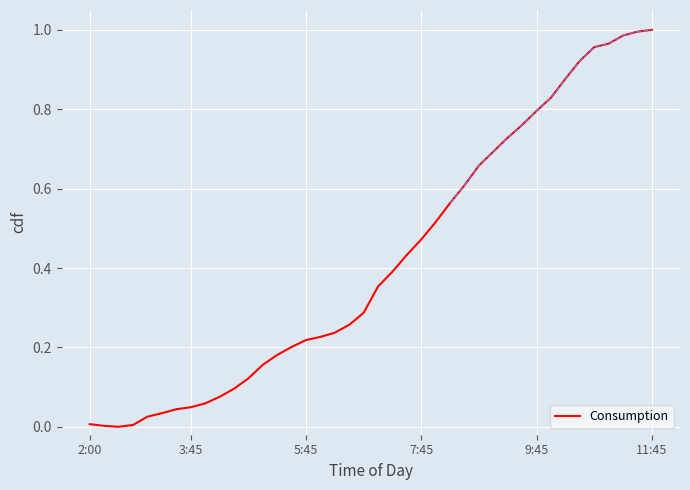

True or false: the data has more than 0 interior local peaks.

False